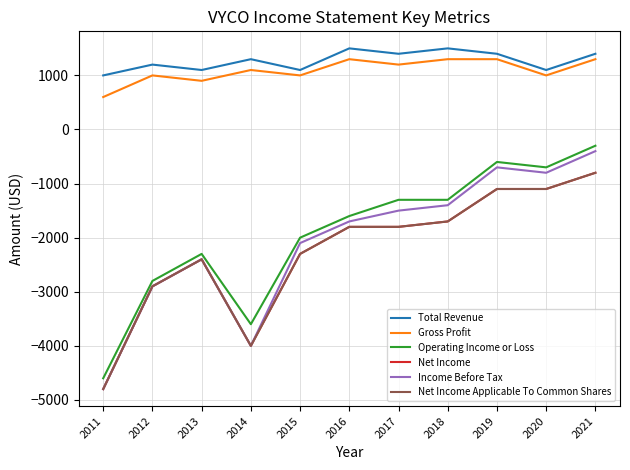

At 2019, list the series in order from largest to smallest.

Total Revenue, Gross Profit, Operating Income or Loss, Income Before Tax, Net Income, Net Income Applicable To Common Shares